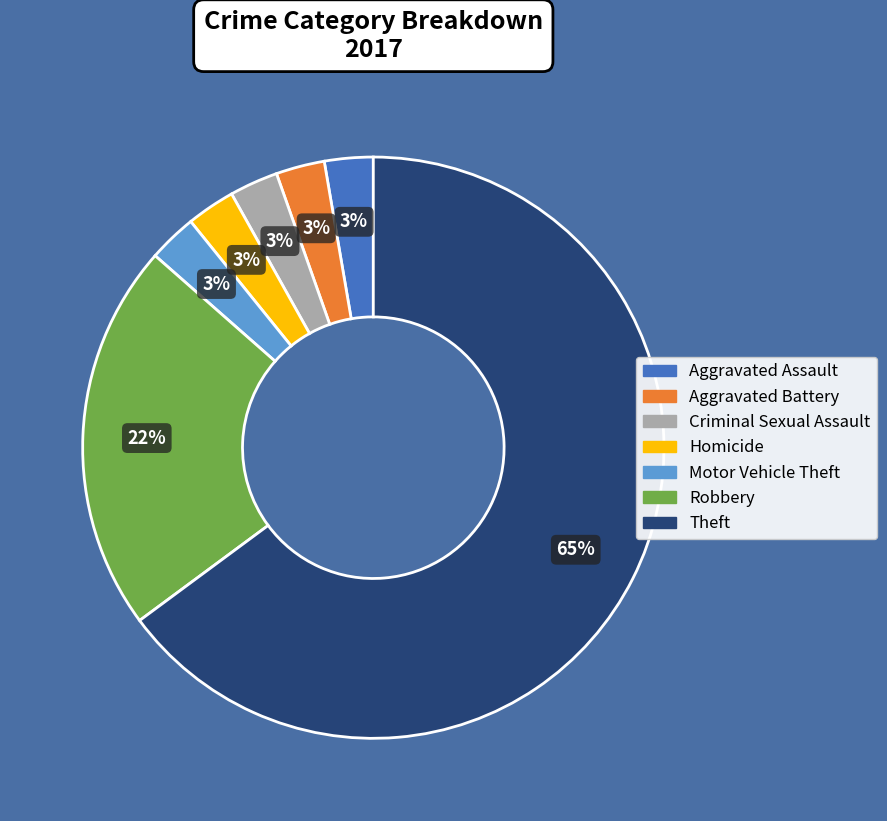

Which slice is the largest?

Theft